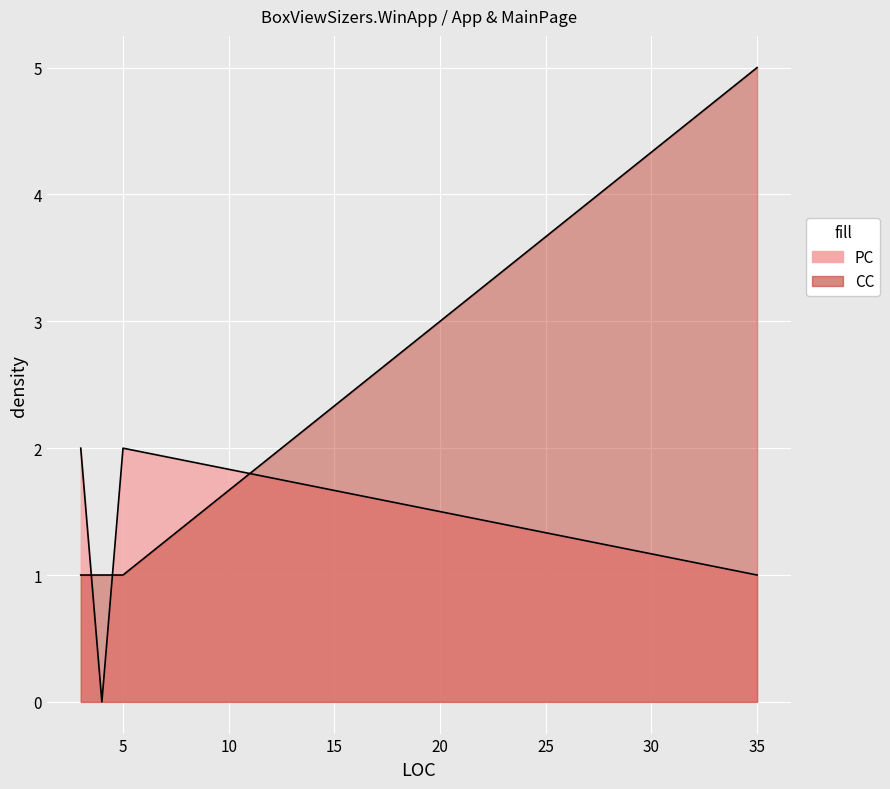

How many lines are shown in the chart?

2